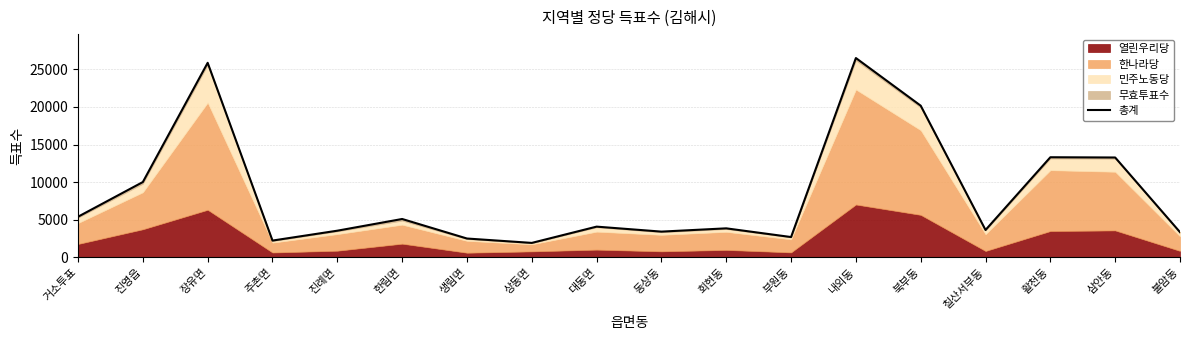

How many lines are shown in the chart?

1